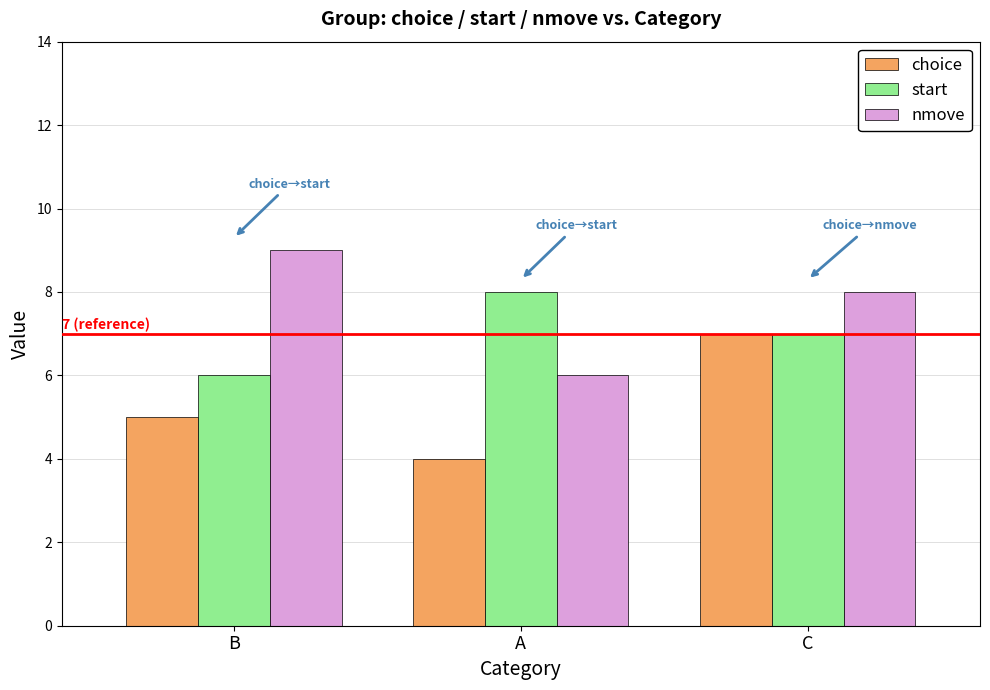

Between B and A, which series saw the biggest shift?

nmove